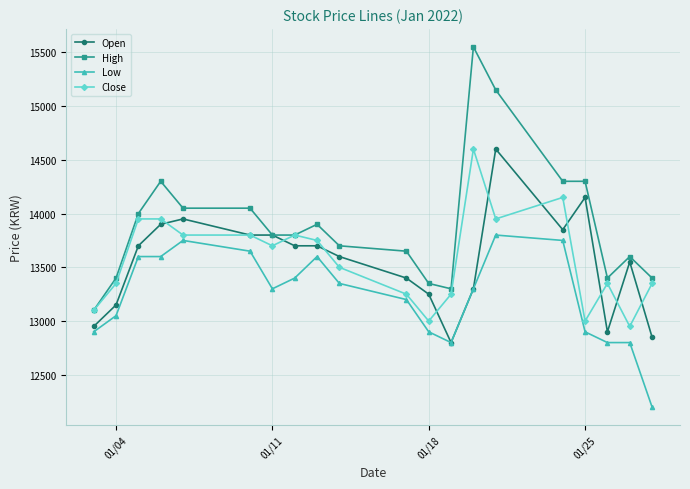

Reading left to right, transcribe all the data shown in this chart.

Open: 12950	13150	13700	13900	13950	13800	13800	13700	13700	13600	13400	13250	12800	13300	14600	13850	14150	12900	13550	12850
High: 13100	13400	14000	14300	14050	14050	13800	13800	13900	13700	13650	13350	13300	15550	15150	14300	14300	13400	13600	13400
Low: 12900	13050	13600	13600	13750	13650	13300	13400	13600	13350	13200	12900	12800	13300	13800	13750	12900	12800	12800	12200
Close: 13100	13350	13950	13950	13800	13800	13700	13800	13750	13500	13250	13000	13250	14600	13950	14150	13000	13350	12950	13350